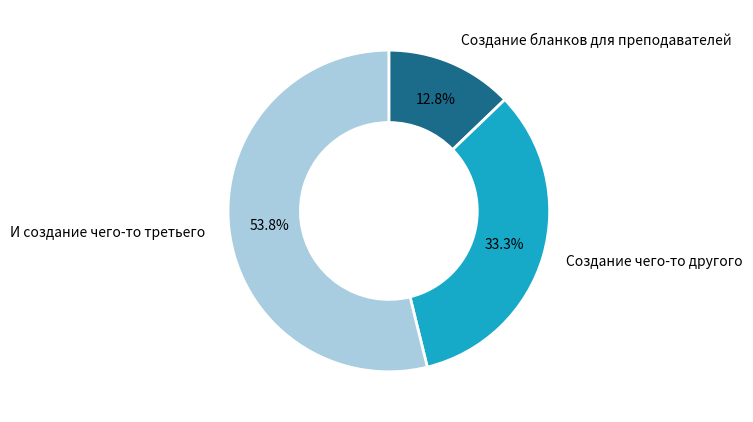

Is there any slice that represents more than half of the pie?

Yes